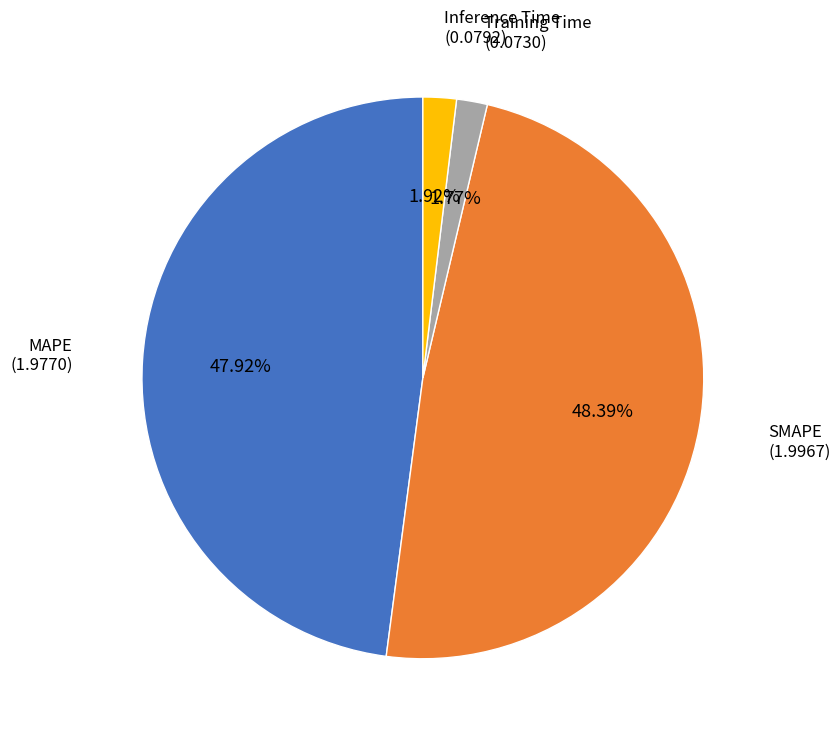

Does any single category account for the majority?

No